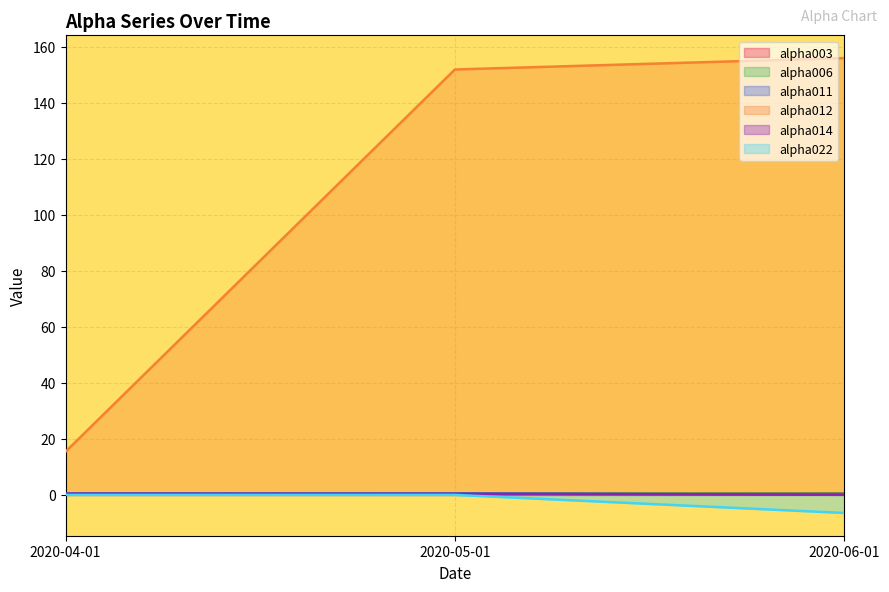

What is the label of the 1st point from the left?

2020-04-01